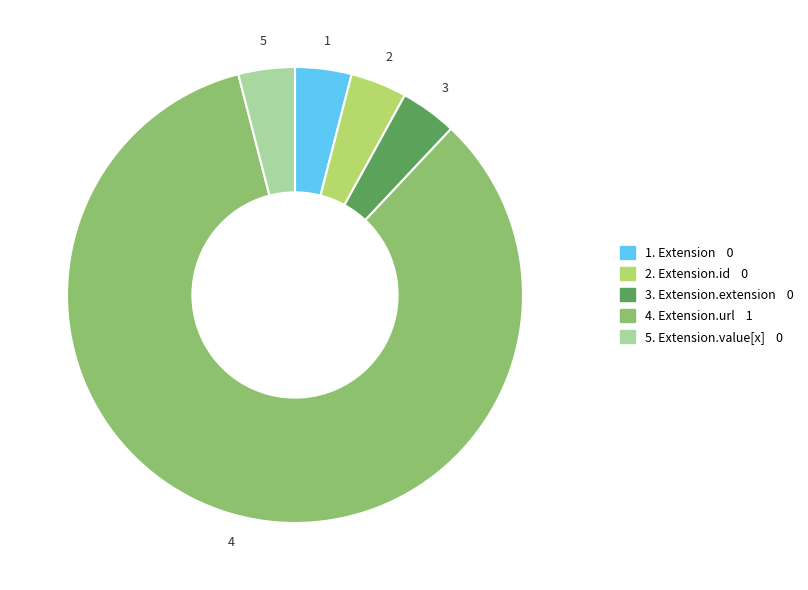

Does any single category account for the majority?

Yes